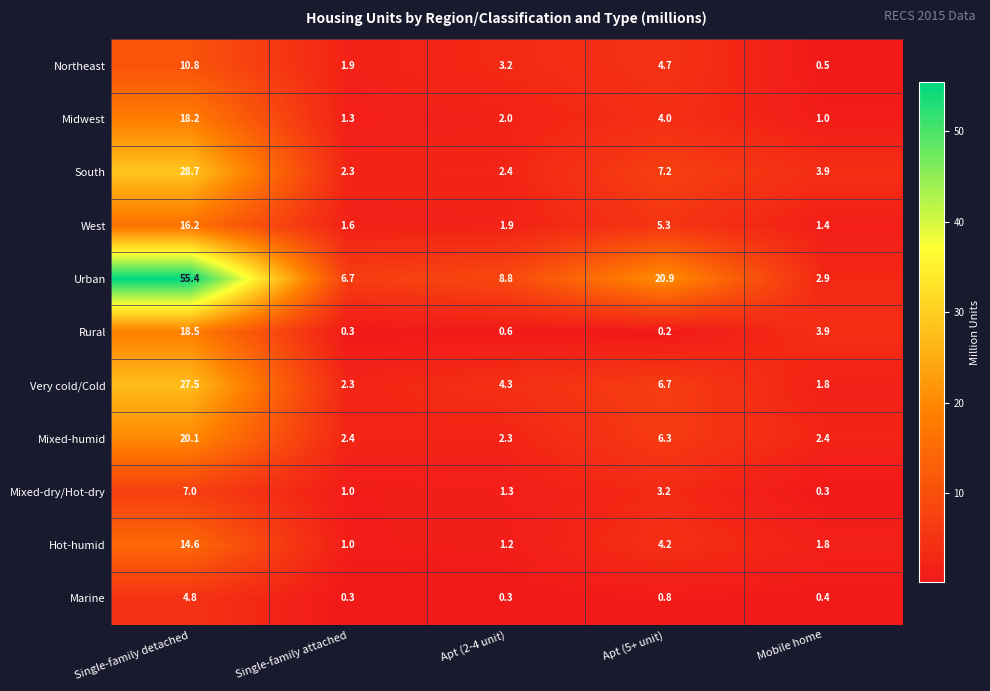

Rank the series at Apt (5+ unit) from lowest to highest value.

Rural, Marine, Mixed-dry/Hot-dry, Midwest, Hot-humid, Northeast, West, Mixed-humid, Very cold/Cold, South, Urban